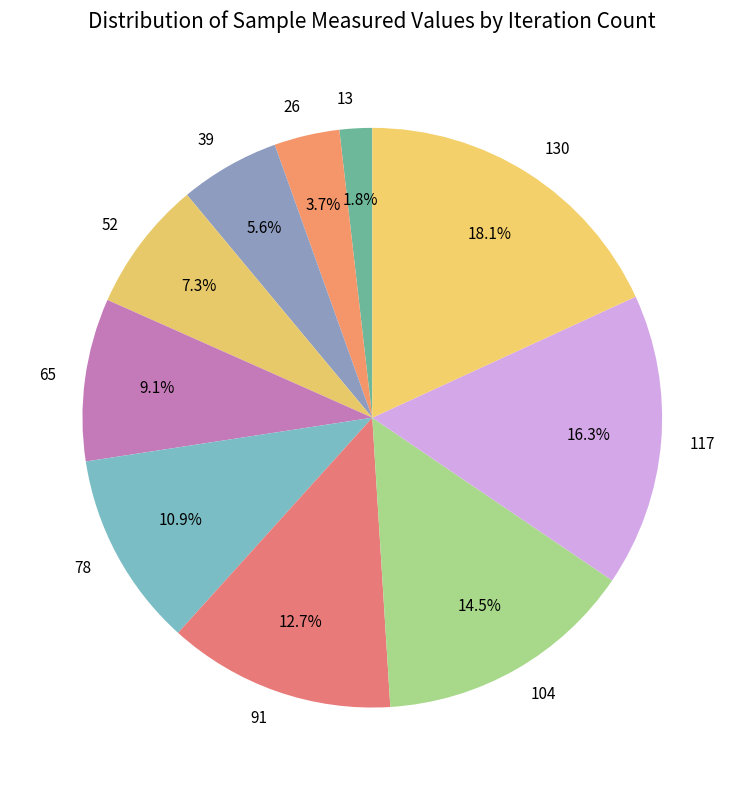

What percentage is the 130 slice, to the nearest percent?

18%